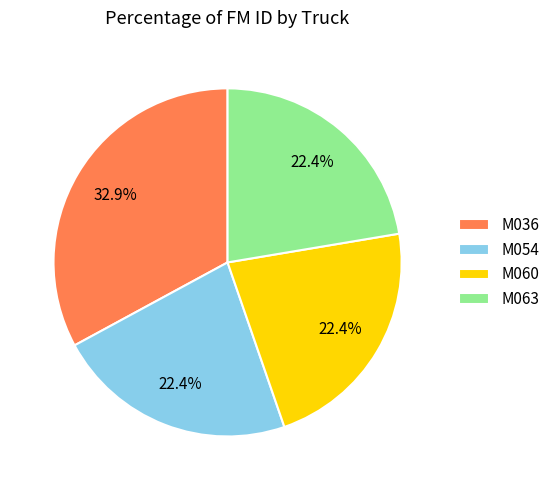

Does M060 account for over 50% of the chart?

No